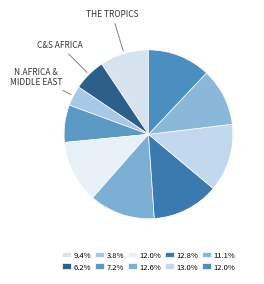

How many segments does this pie chart have?

10